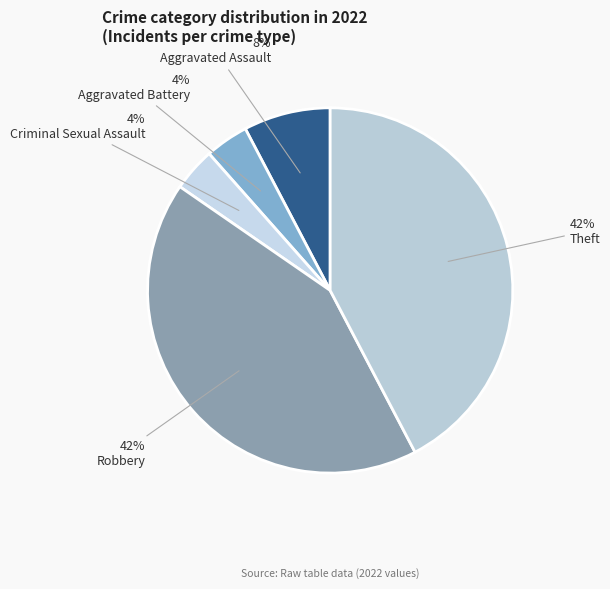

How many slices are in this pie chart?

5